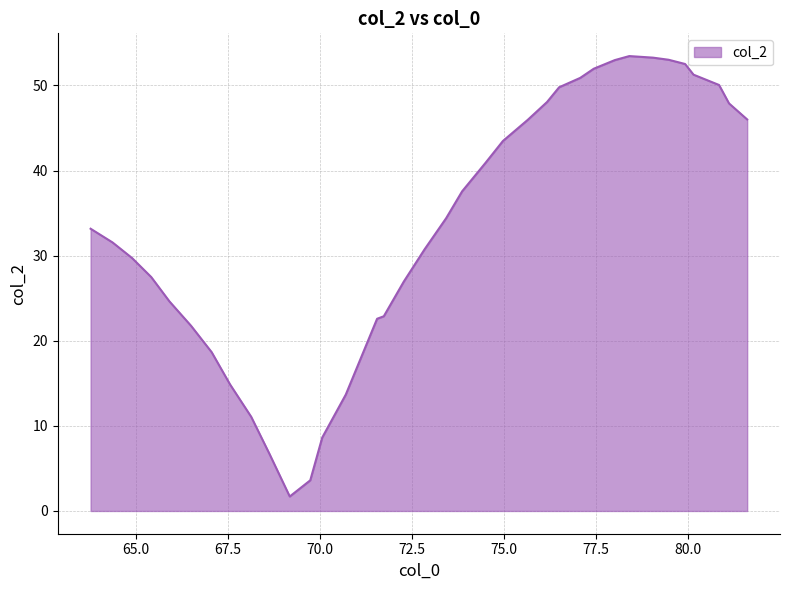

List the labels in order of value, smallest first.

69.17508697509766, 69.73235321044922, 68.62639617919922, 70.05715942382812, 68.12899780273438, 70.6968002319336, 67.553466796875, 67.05422973632812, 66.49522399902344, 71.54705047607422, 71.72903442382812, 65.90747833251953, 72.27185821533203, 65.4129867553711, 64.89118194580078, 72.8365478515625, 64.3624496459961, 63.766754150390625, 73.4223403930664, 73.85685729980469, 74.48565673828125, 74.96441650390625, 75.63964080810547, 81.59786224365234, 81.10511016845703, 76.16271209716797, 76.49083709716797, 80.834228515625, 77.0637435913086, 80.1406021118164, 77.43135833740234, 79.91172790527344, 78.002685546875, 79.4646224975586, 79.03984069824219, 78.3971176147461